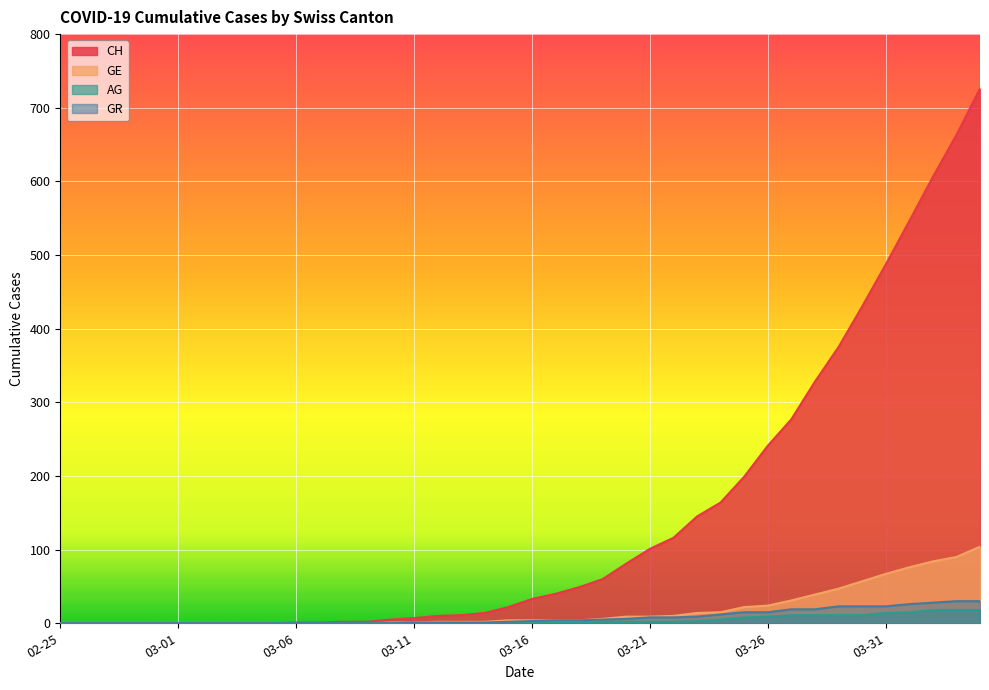

Which series changed the most between 2020-03-05 and 2020-03-12?

CH